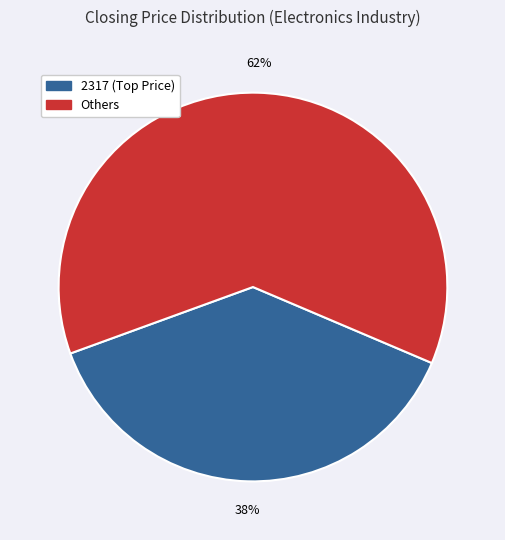

Does any single category account for the majority?

Yes